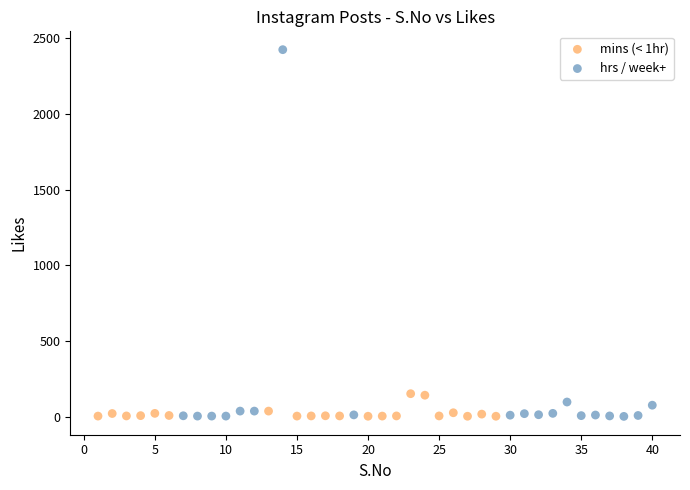

Which series has the largest Y range (max minus min)?

hrs / week+